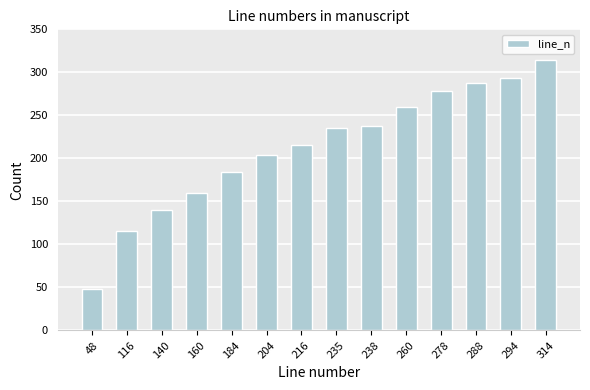

The value at 204 is 124. True or false?

False